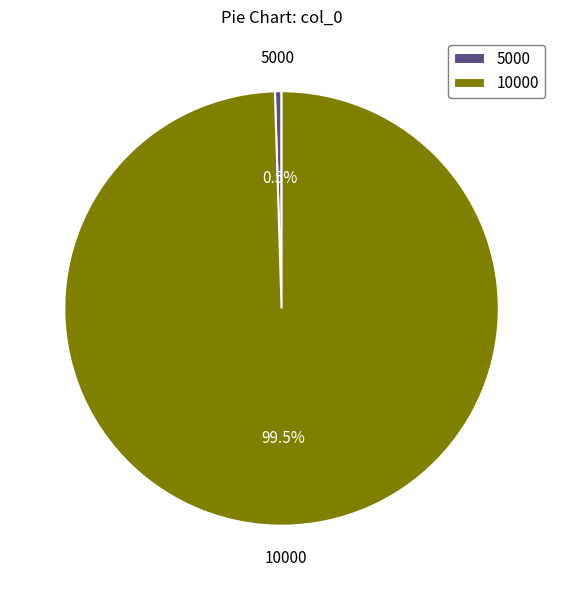

What percentage do 10000 and 5000 together represent?

100.0%